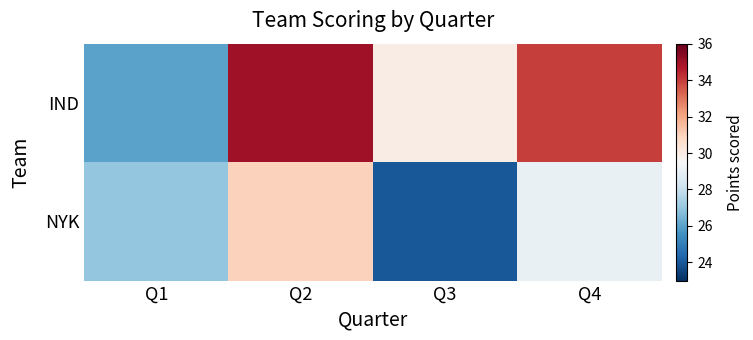

At which category is the sum across all series the highest?

Q2